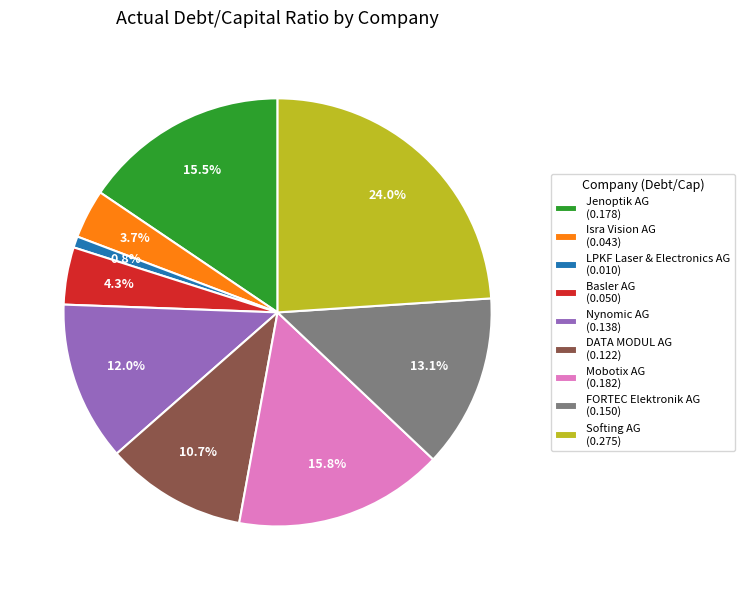

The LPKF Laser & Electronics AG slice represents 1% of the pie. True or false?

True